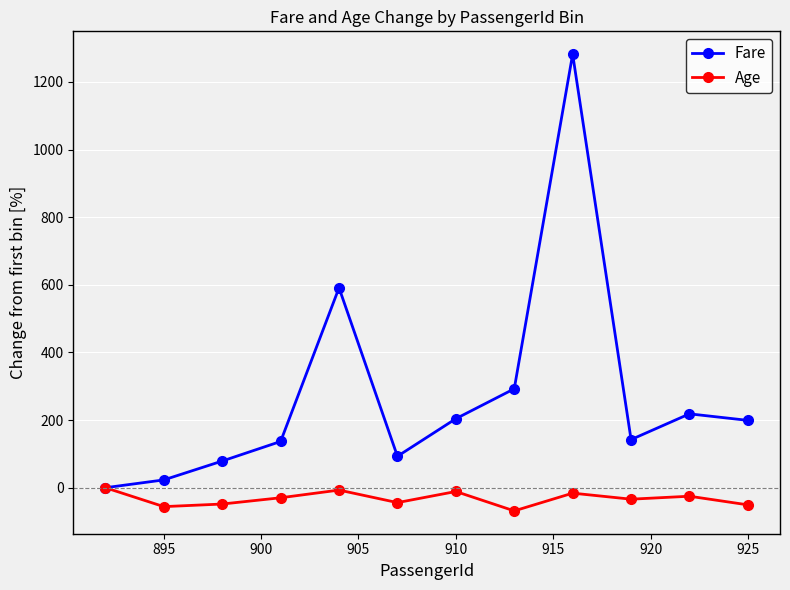

True or false: Age has more than 2 points higher than both neighbors.

True